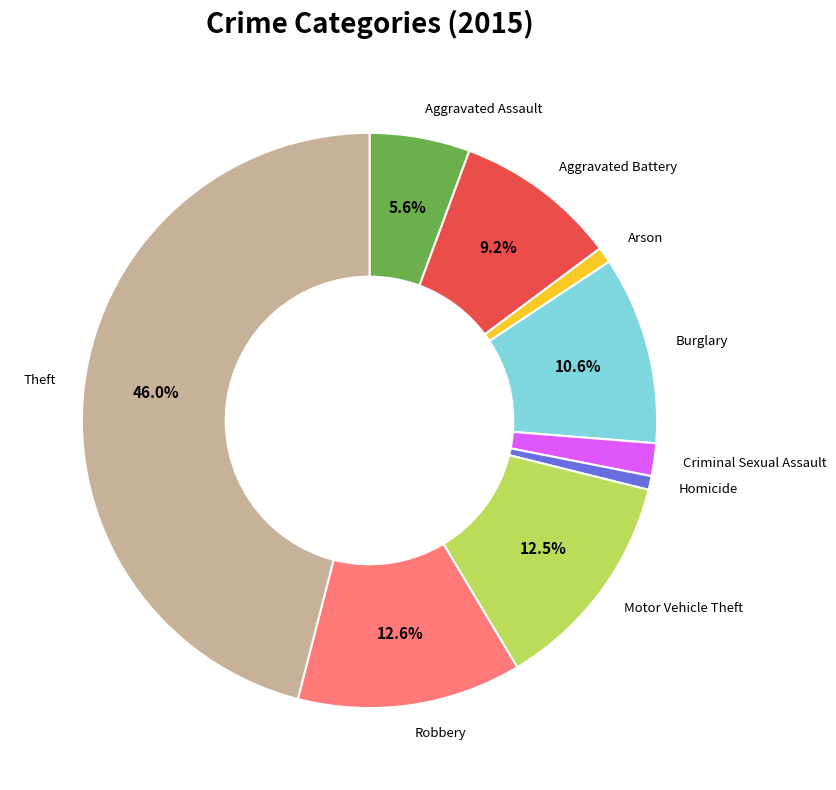

Is there a majority slice in this chart?

No